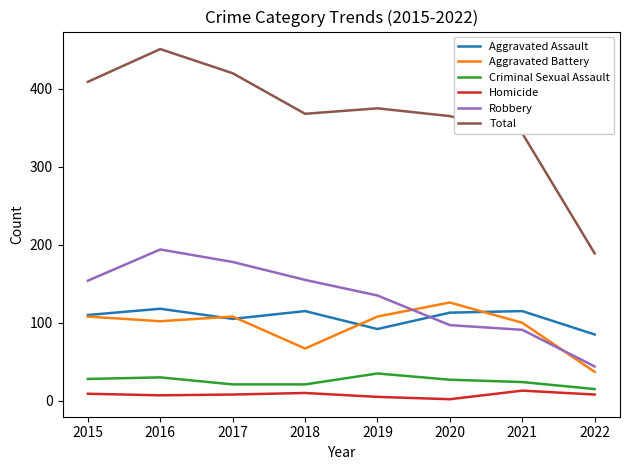

What is the difference between the maximum and minimum values in the Homicide series?

11